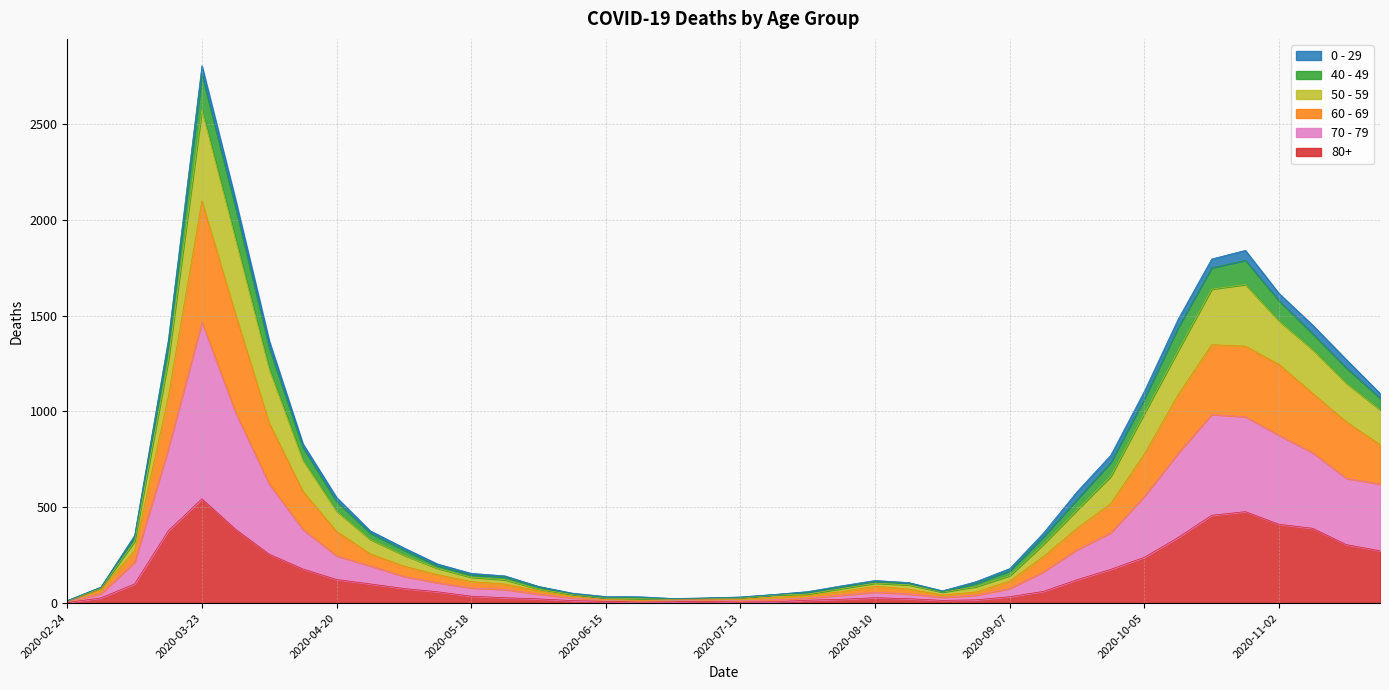

At which category is the sum across all series the highest?

2020-03-23